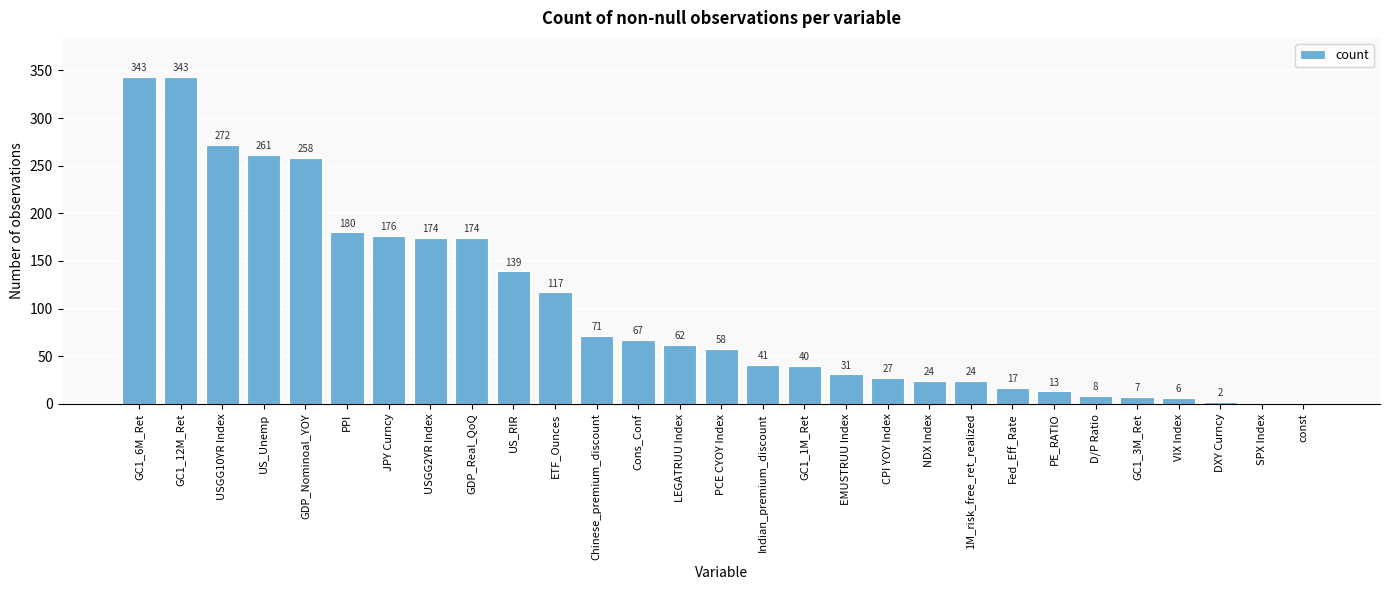

Reading left to right, what are all the values shown in this chart?

GC1_6M_Ret=343	GC1_12M_Ret=343	USGG10YR Index=272	US_Unemp=261	GDP_Nominoal_YOY=258	PPI=180	JPY Curncy=176	USGG2YR Index=174	GDP_Real_QoQ=174	US_RIR=139	ETF_Ounces=117	Chinese_premium_discount=71	Cons_Conf=67	LEGATRUU Index=62	PCE CYOY Index=58	Indian_premium_discount=41	GC1_1M_Ret=40	EMUSTRUU Index=31	CPI YOY Index=27	NDX Index=24	1M_risk_free_ret_realized=24	Fed_Eff_Rate=17	PE_RATIO=13	D/P Ratio=8	GC1_3M_Ret=7	VIX Index=6	DXY Curncy=2	SPX Index=0	const=0